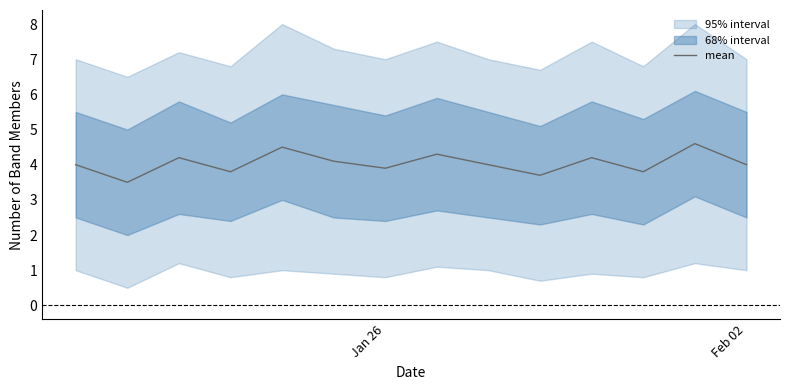

Is this an area chart (filled region under the line)?

No